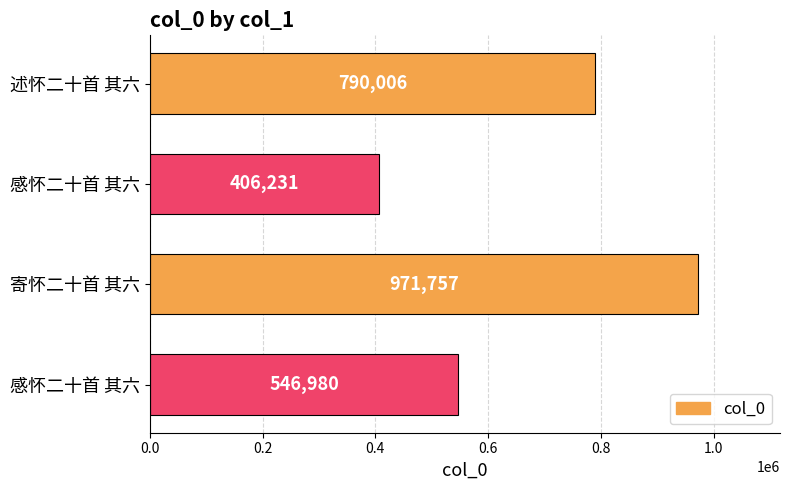

What is the maximum value shown in the chart?

971757